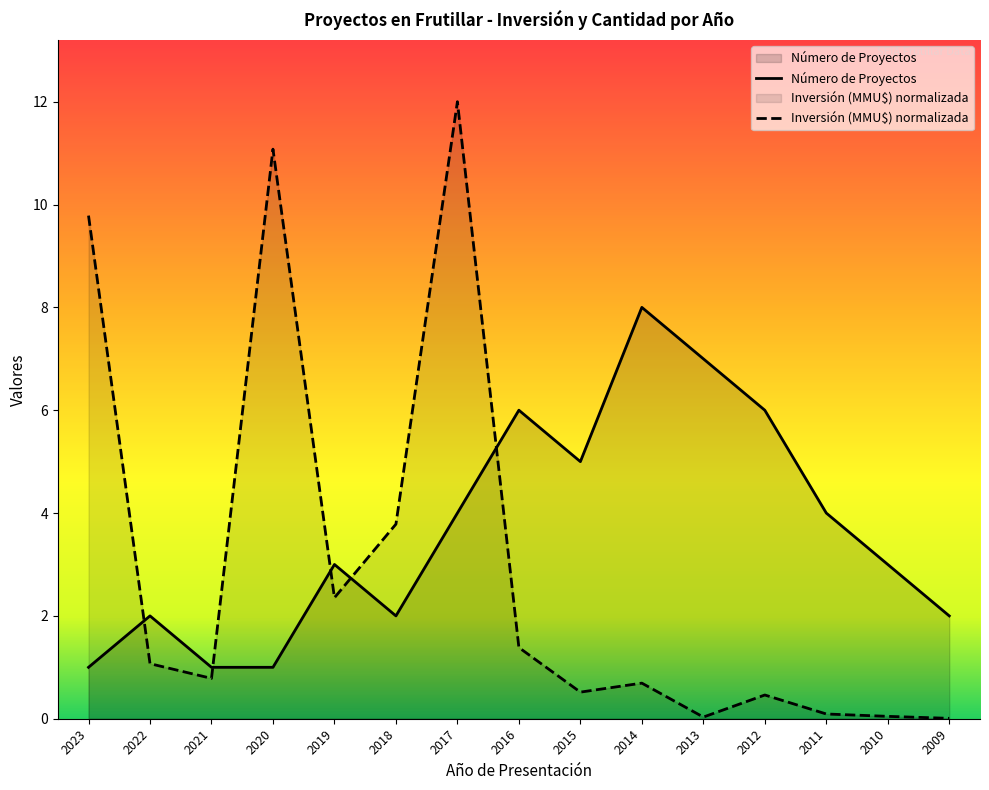

In Inversión (MMU$), how many points are lower than both neighbors (excluding endpoints)?

4